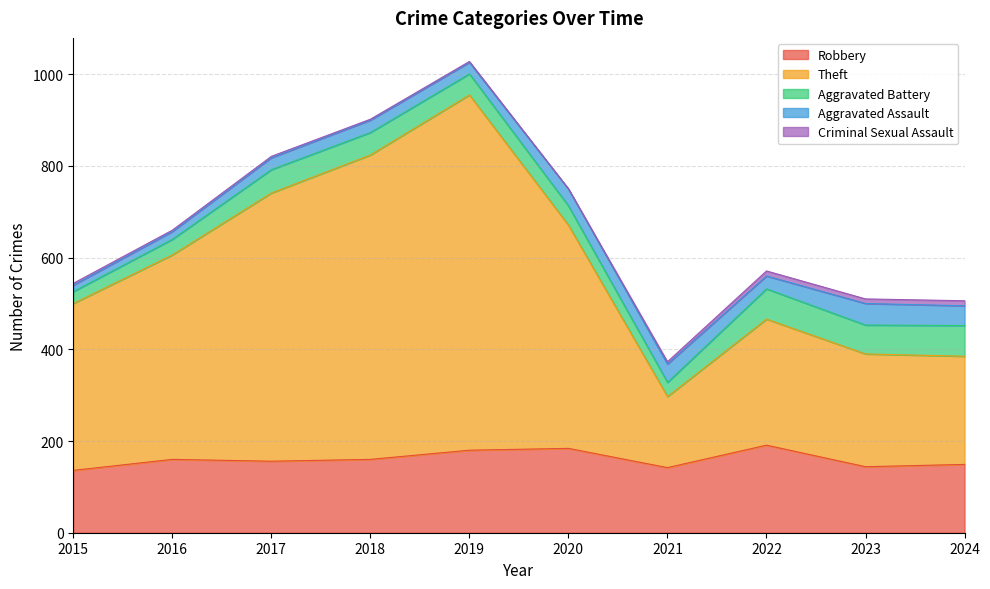

What is the difference between the highest and lowest values at 2018?

662